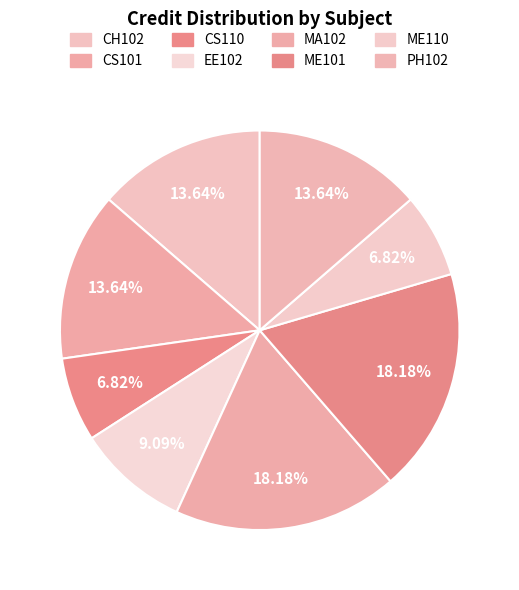

Between ME101 and CS110, which is larger?

ME101